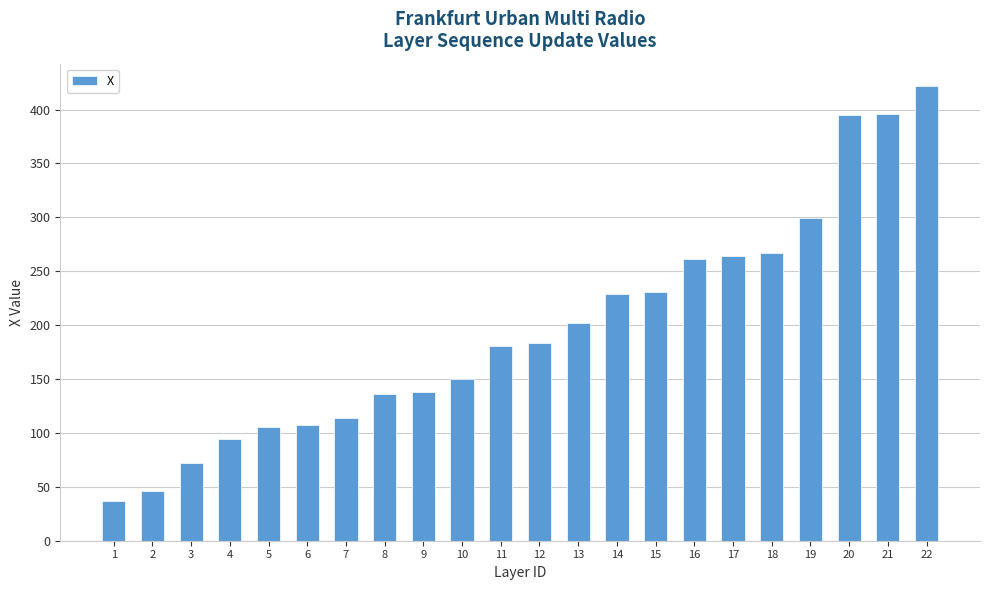

The value at 6 is 60.2. True or false?

False